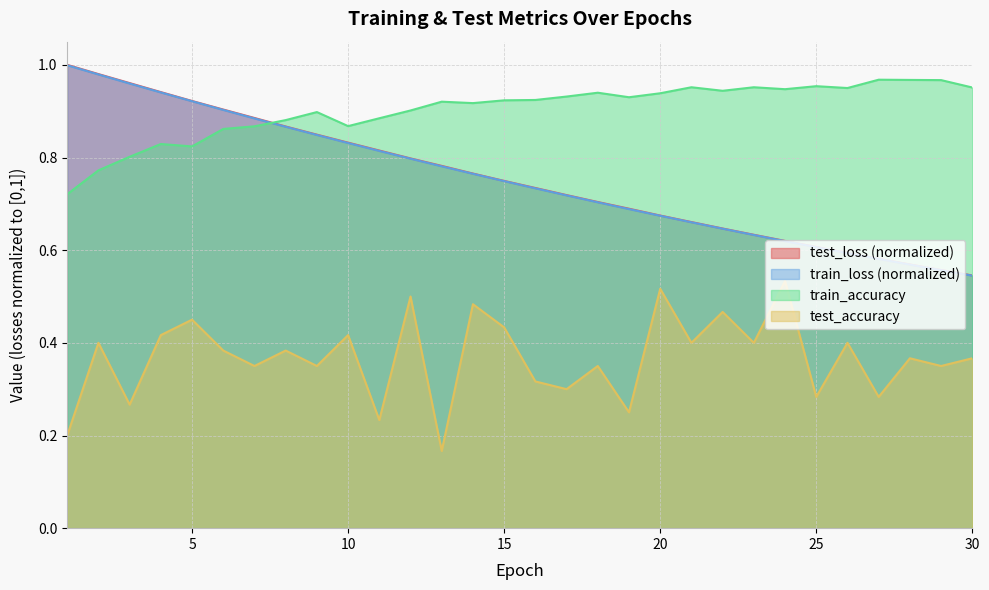

True or false: test_accuracy and train_loss intersect in this chart.

False